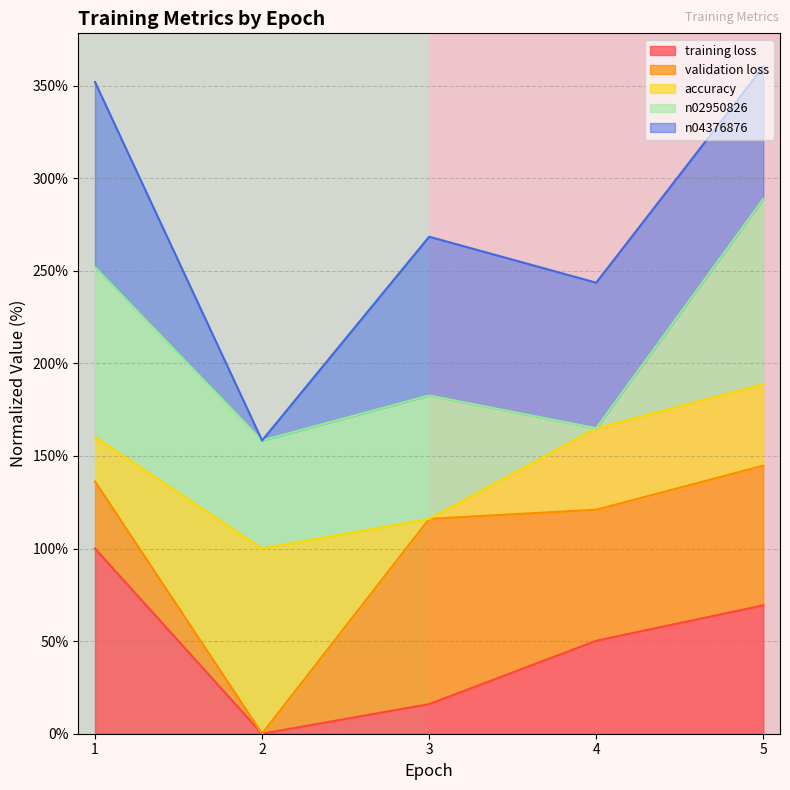

The value of training loss at 1 is 100.0. True or false?

True